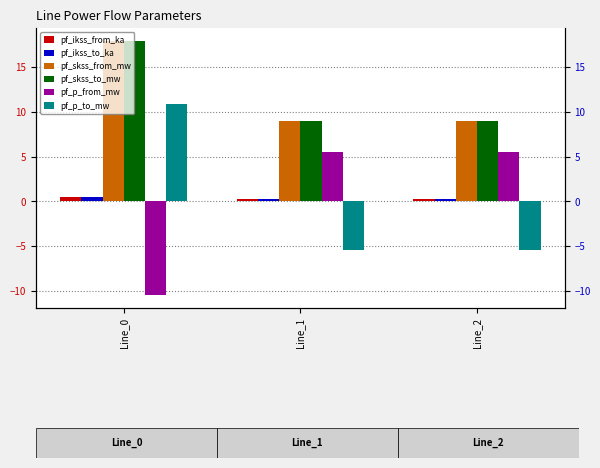

What is the value of the pf_p_from_mw bar at the 2nd from the left?

5.6